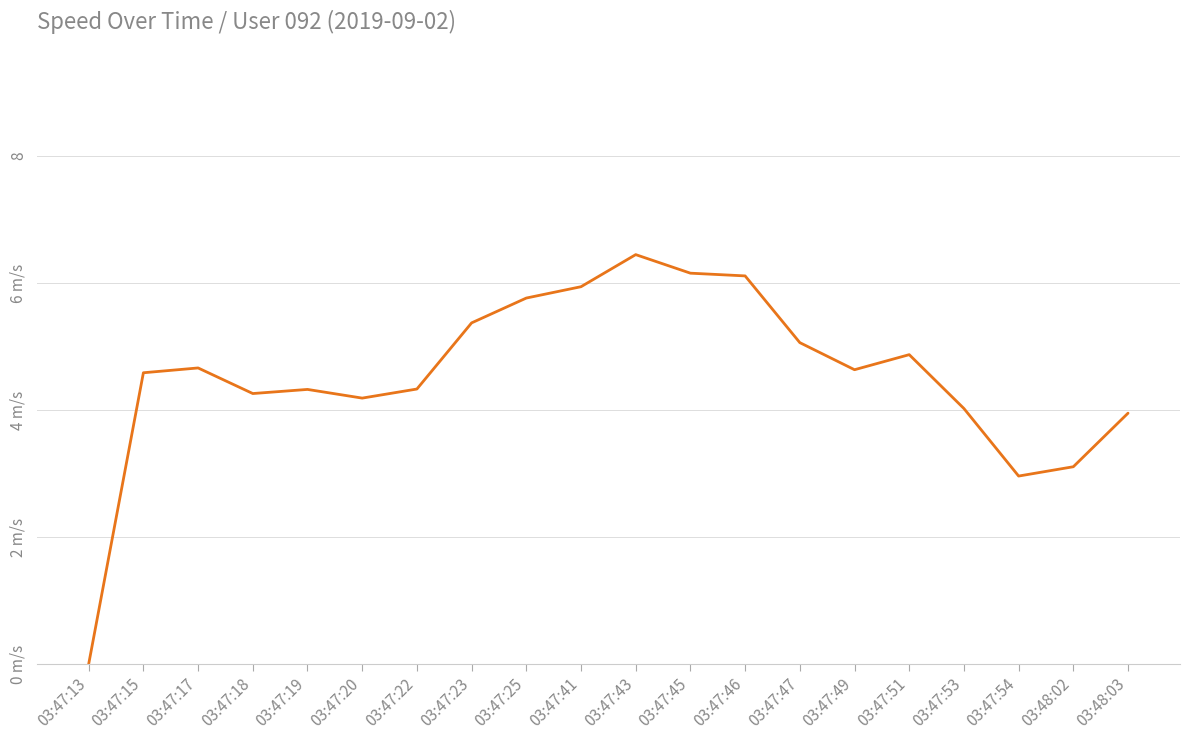

True or false: the data shows 6.1 at 03:47:46.

True